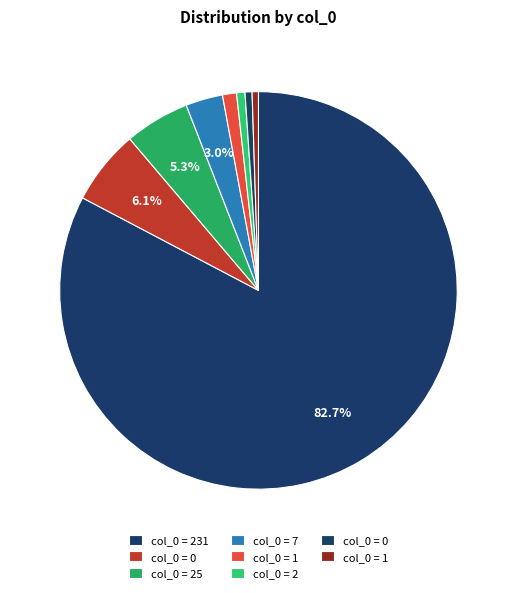

Does any single category account for the majority?

Yes